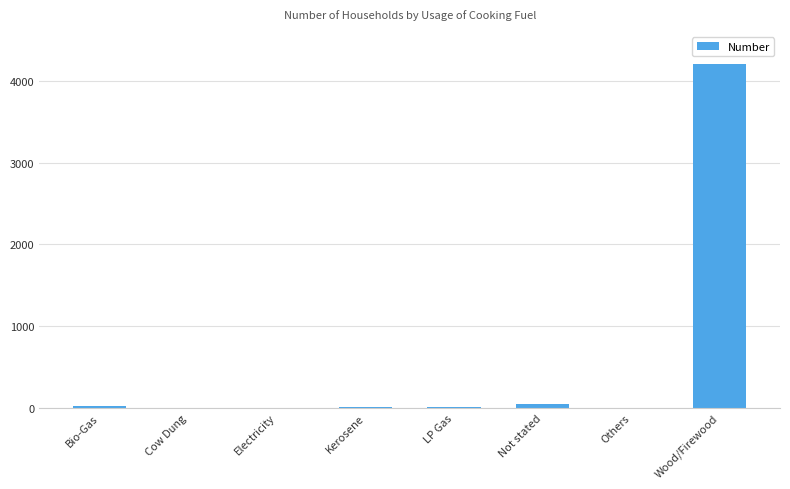

At which label does the data first exceed 4?

Bio-Gas